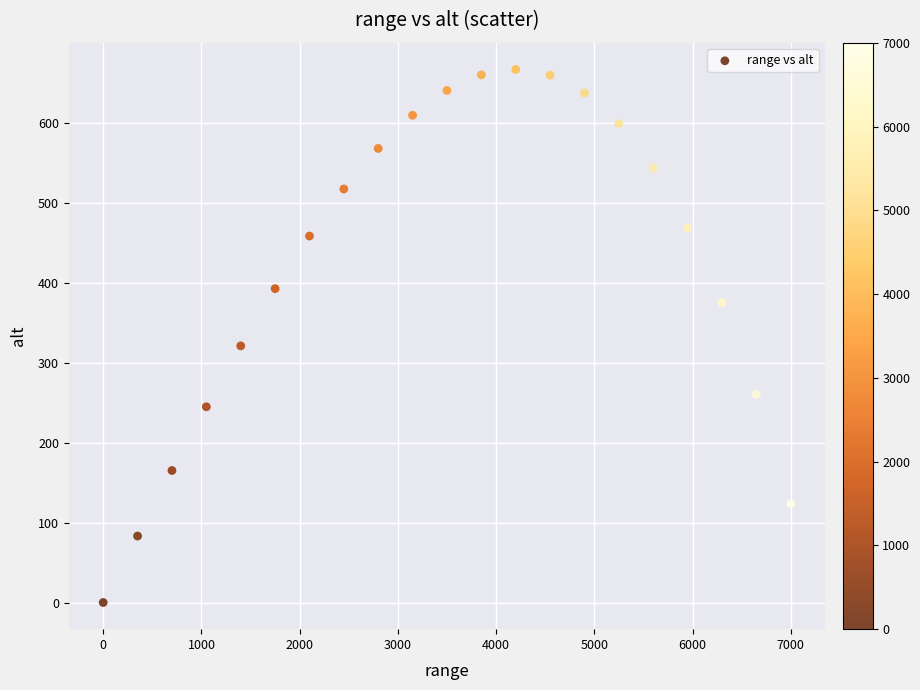

What Y value in the scatter plot is closest to 333?

320.9